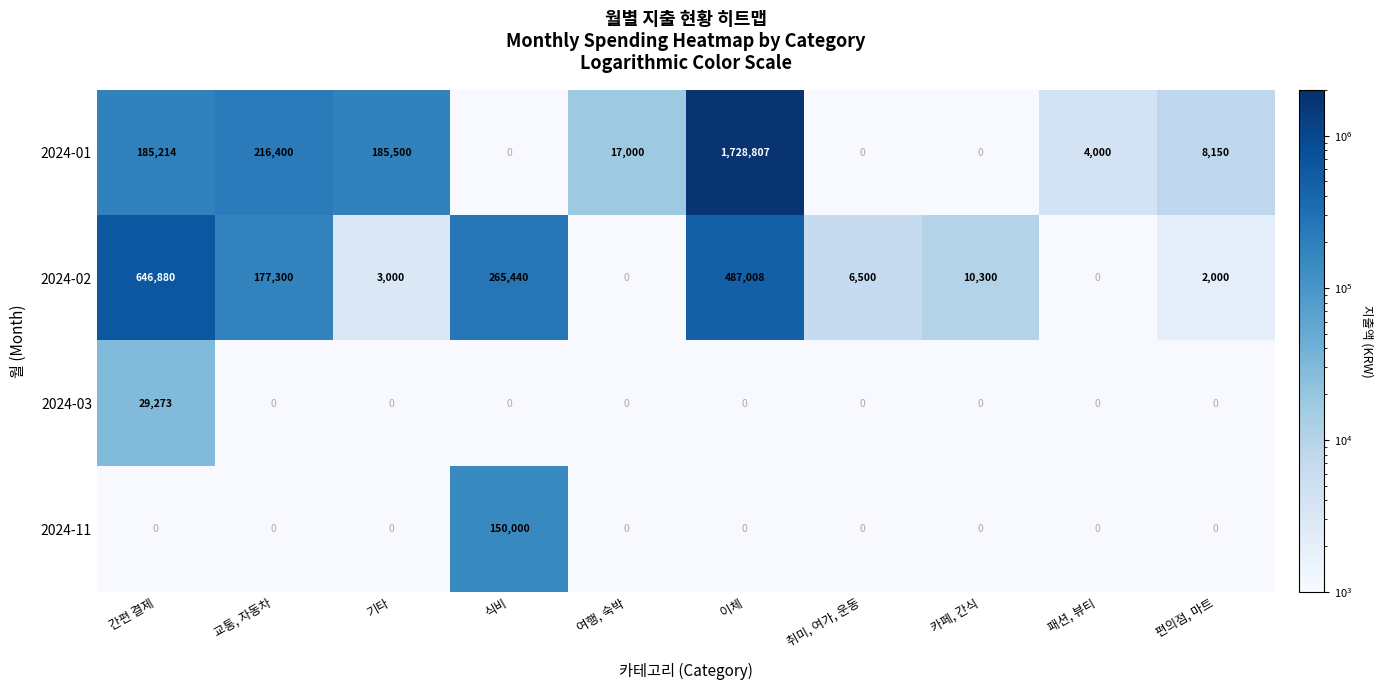

The value of 2024-01 at 패션, 뷰티 is 1816. True or false?

False